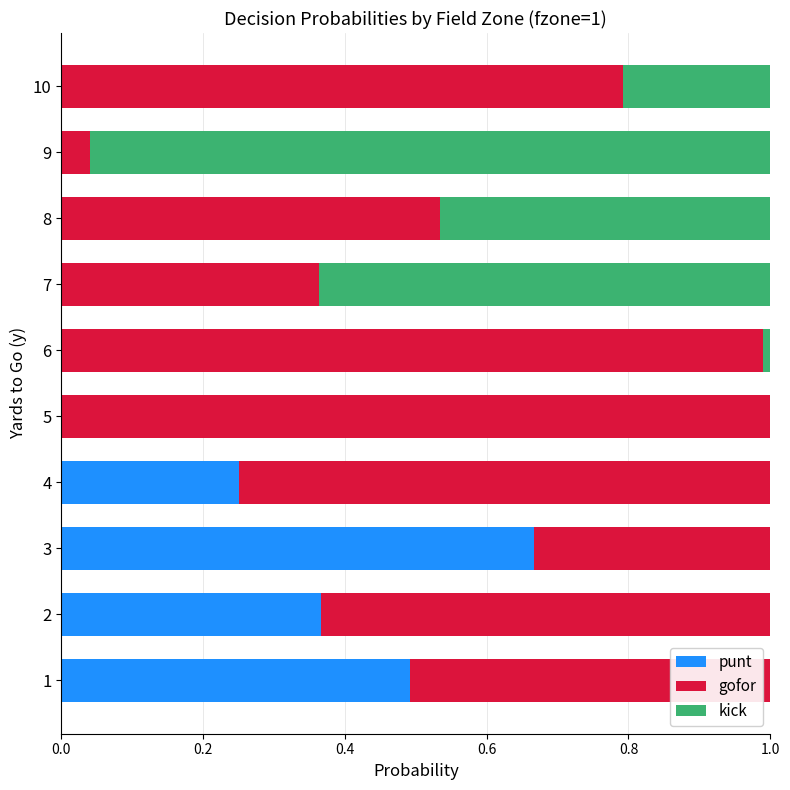

The value of punt at 9 is 0.0. True or false?

True